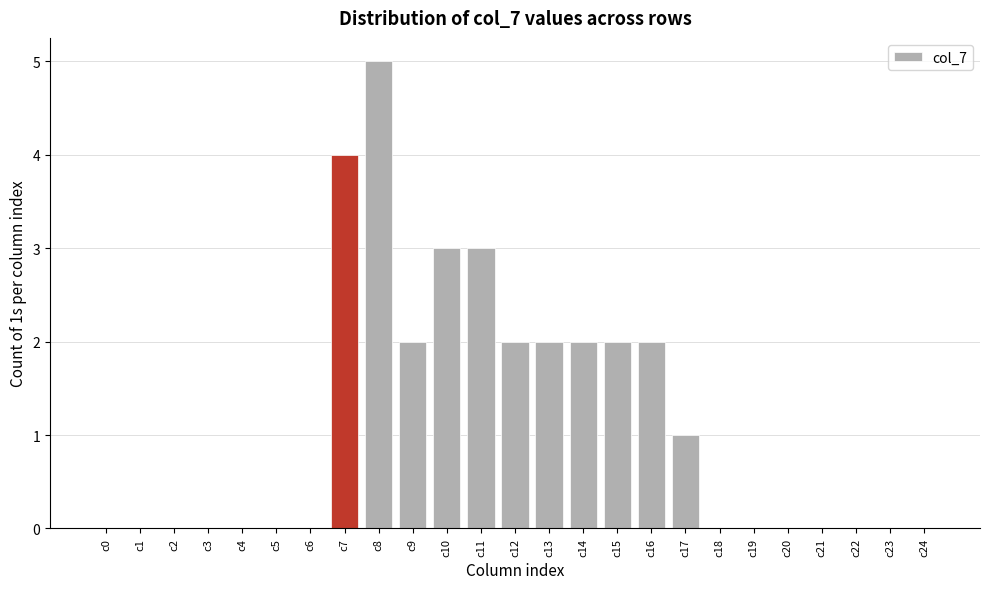

Reading left to right, extract all data points from this chart.

c0=0	c1=0	c2=0	c3=0	c4=0	c5=0	c6=0	c7=4	c8=5	c9=2	c10=3	c11=3	c12=2	c13=2	c14=2	c15=2	c16=2	c17=1	c18=0	c19=0	c20=0	c21=0	c22=0	c23=0	c24=0